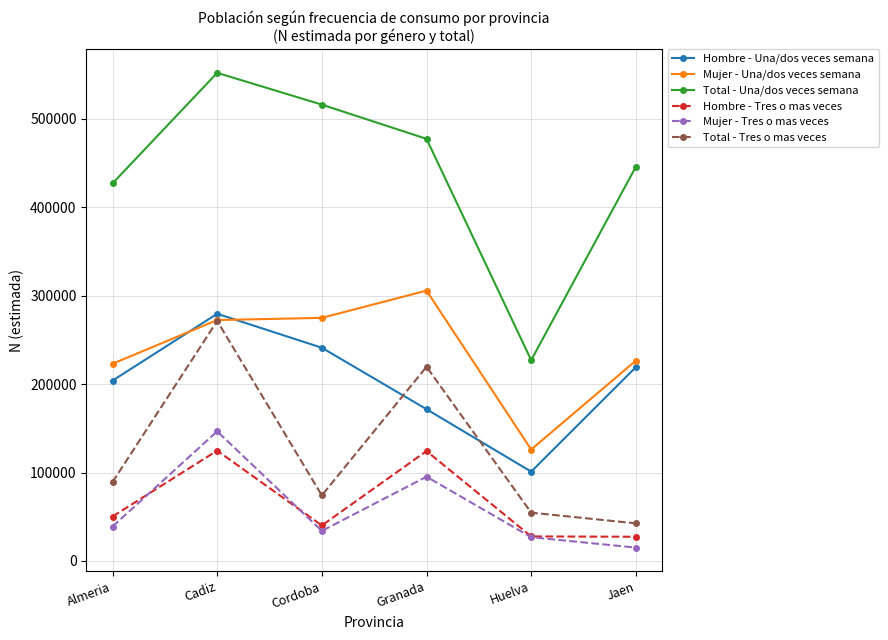

What is the sum of all Hombre - Tres o mas veces values?

394753